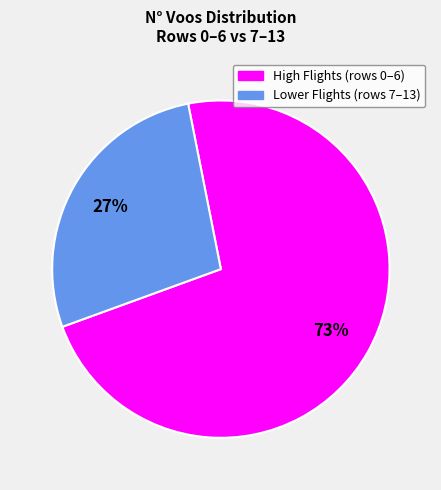

Is there a majority slice in this chart?

Yes